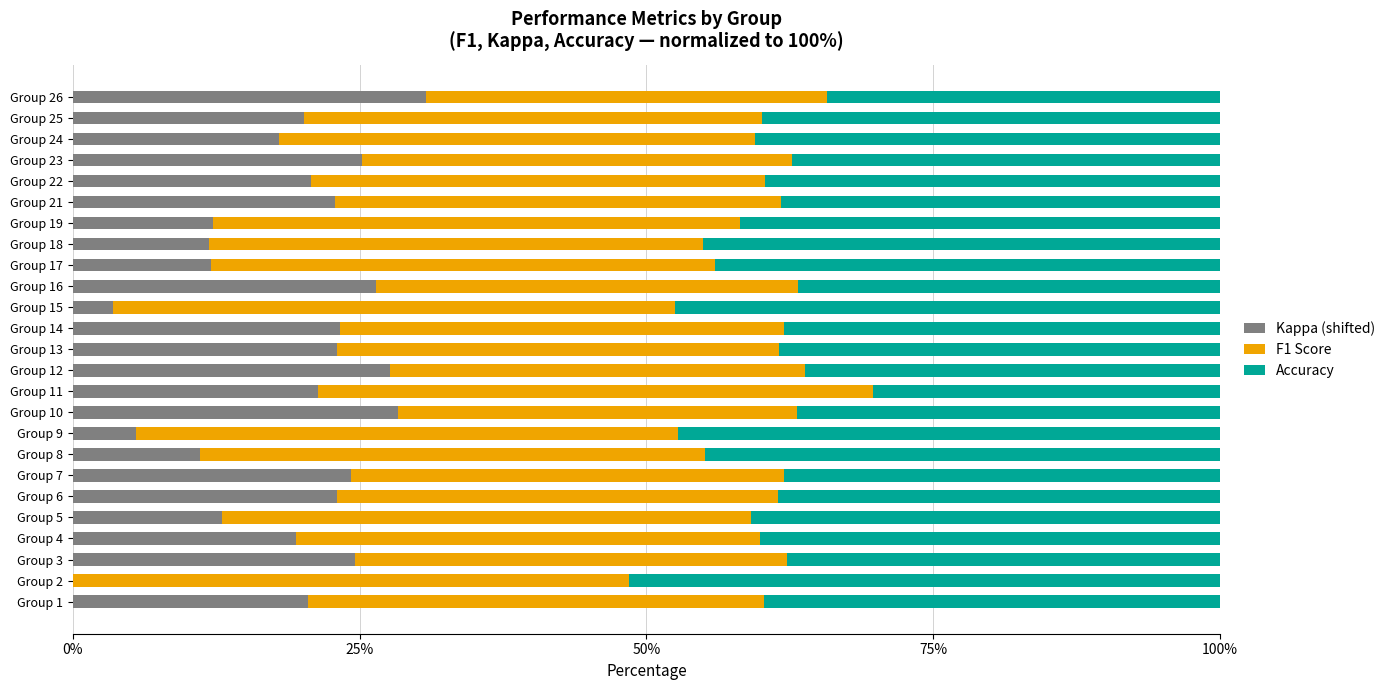

What is the total value across all series at Group 11?

100.0